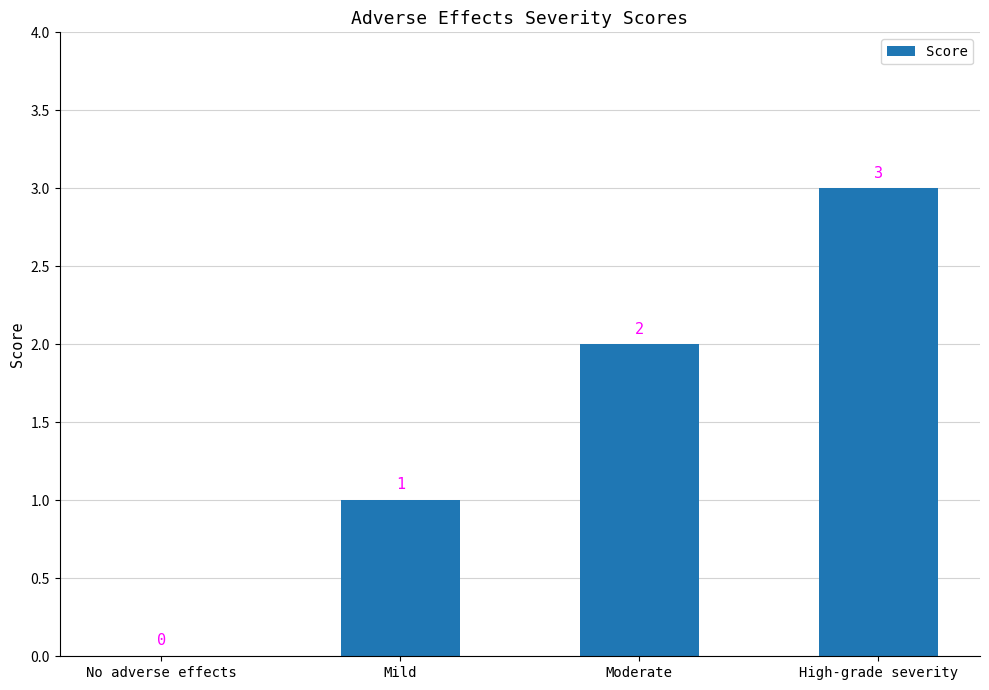

What is the sum of all values?

6